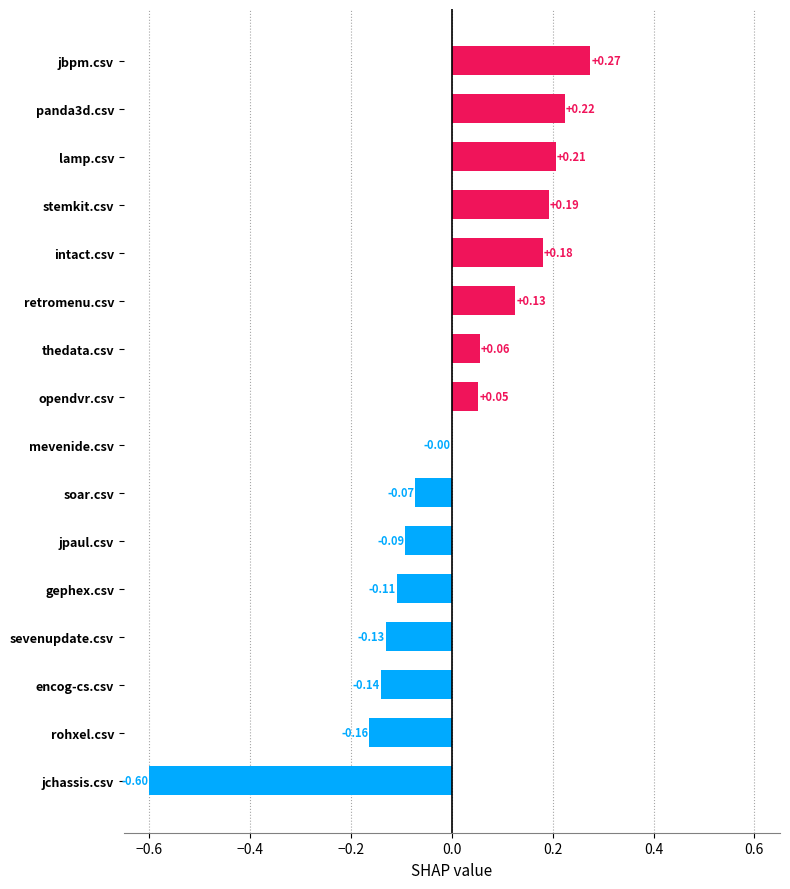

Between lamp.csv and intact.csv, which is larger?

lamp.csv